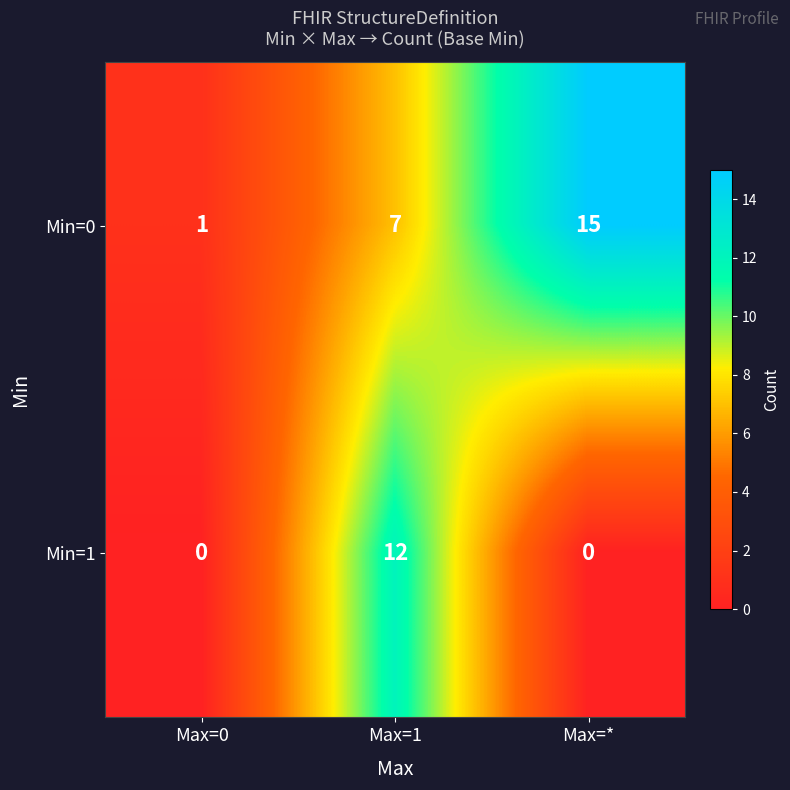

Which series has the widest spread of values?

Min=0